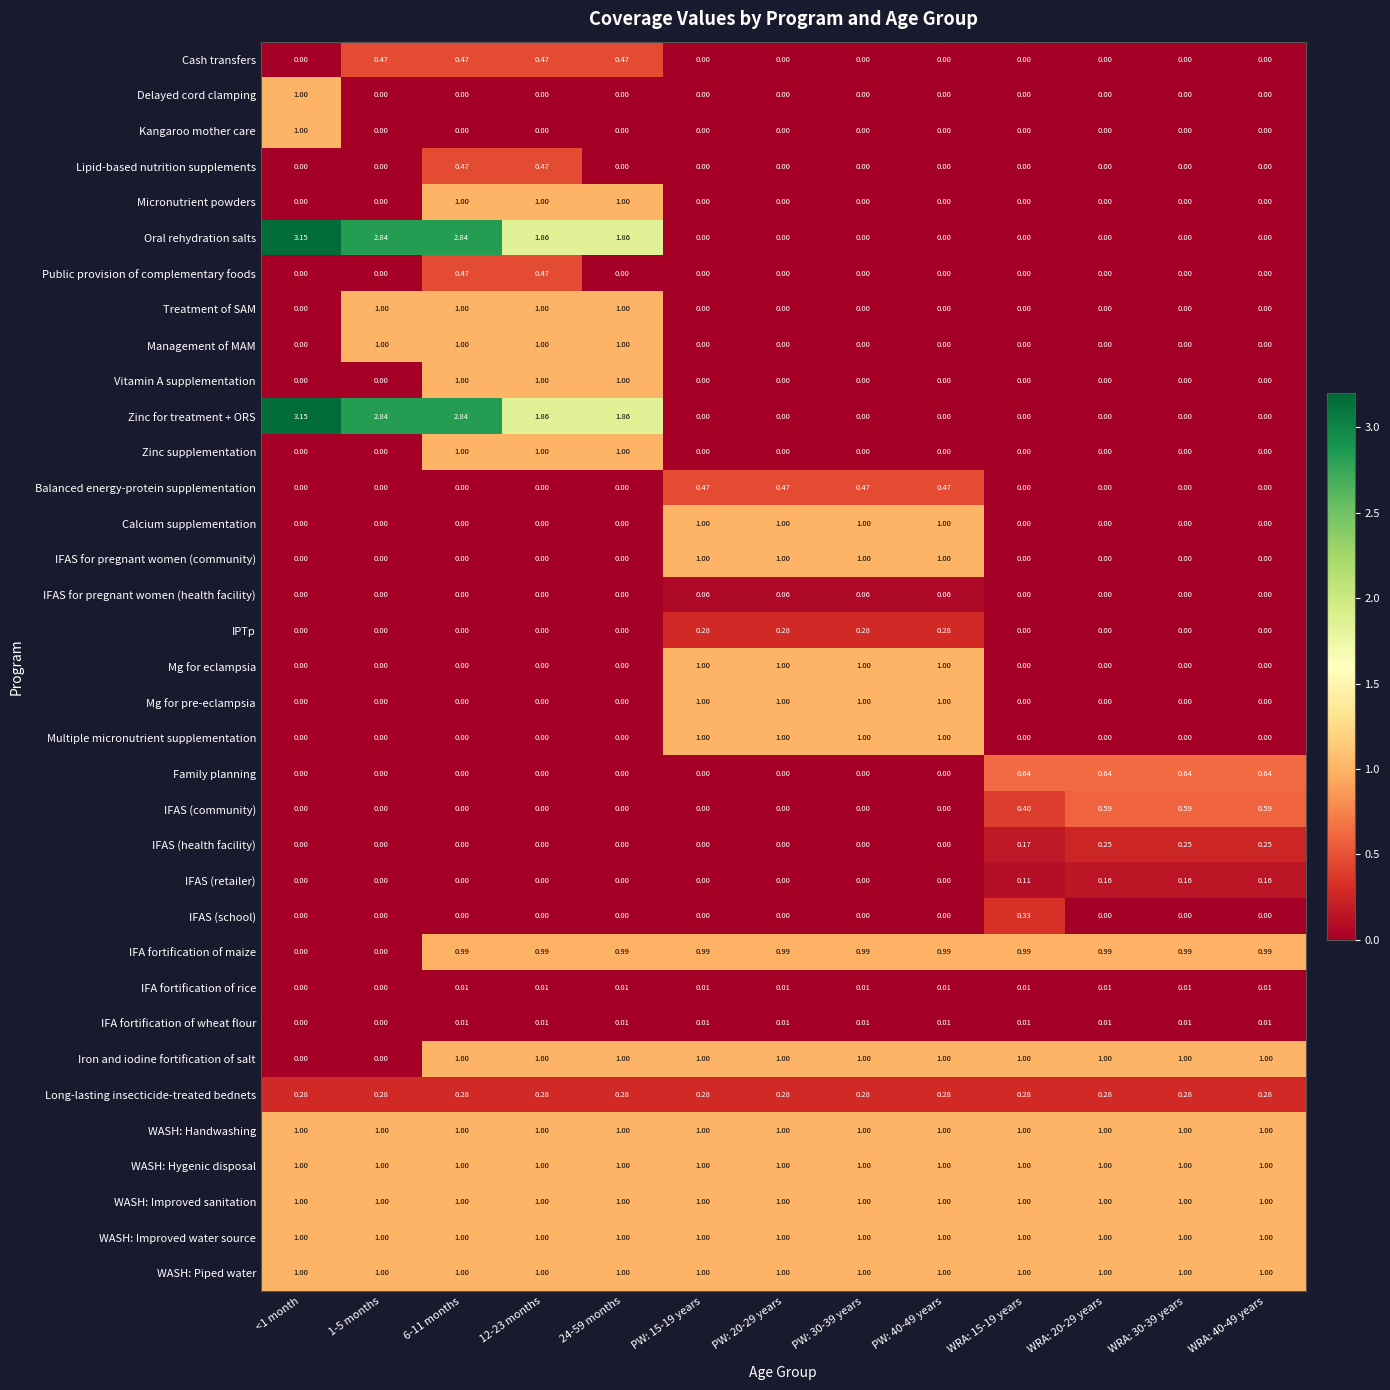

Is the value of Multiple micronutrient supplementation at WRA: 20-29 years greater than the value of IFAS (retailer) at WRA: 40-49 years?

No